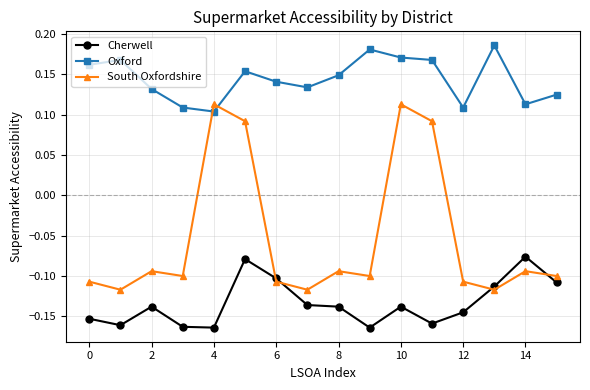

In Oxford, how many points are higher than both neighbors (excluding endpoints)?

4